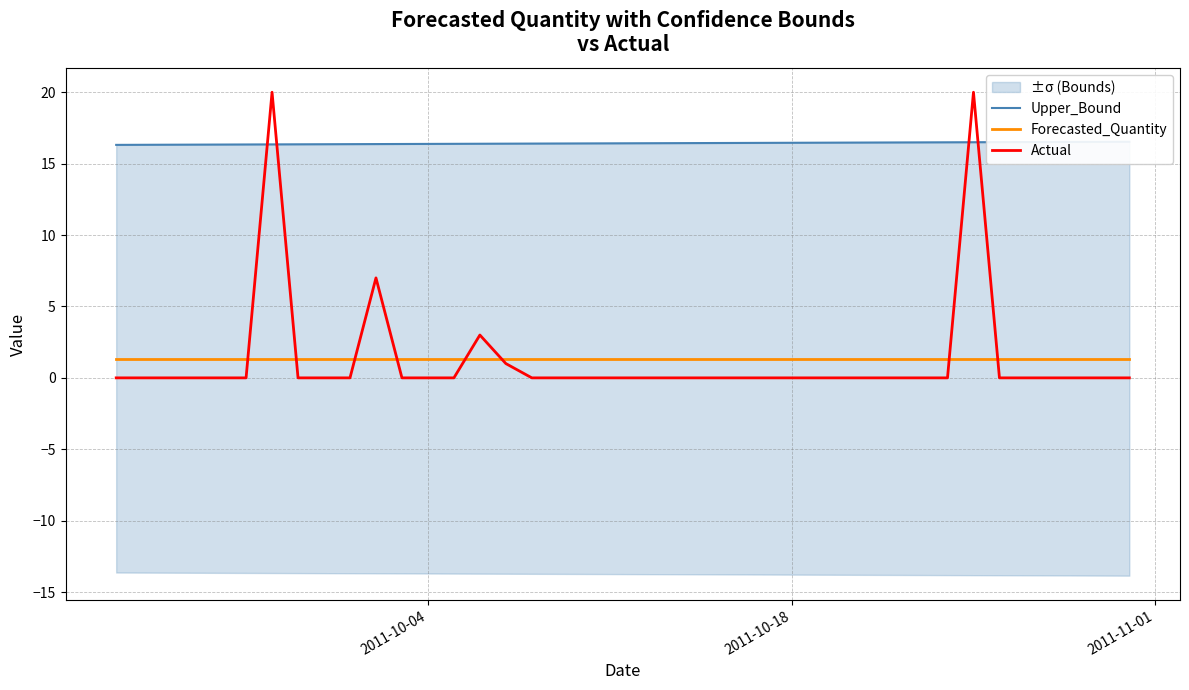

How many lines are shown in the chart?

3